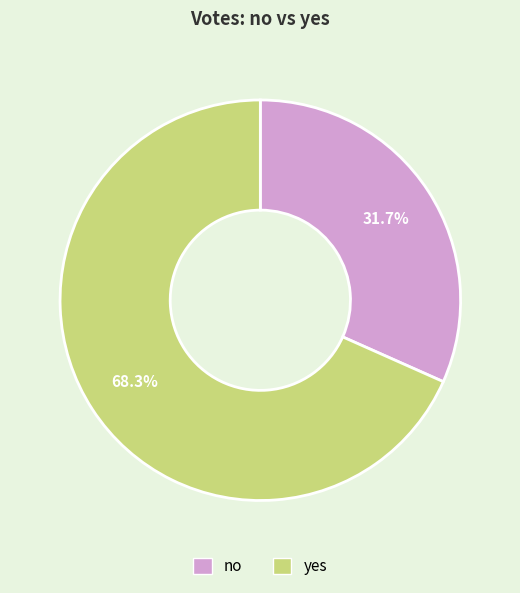

Which has a higher value, yes or no?

yes